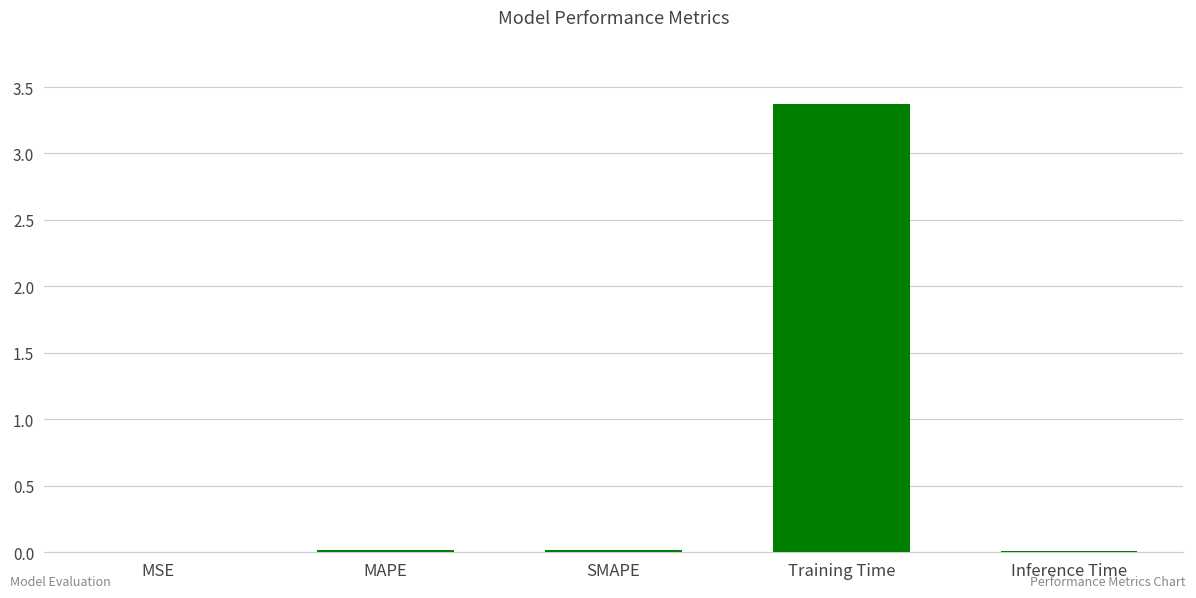

What is the sum of all values?

3.4